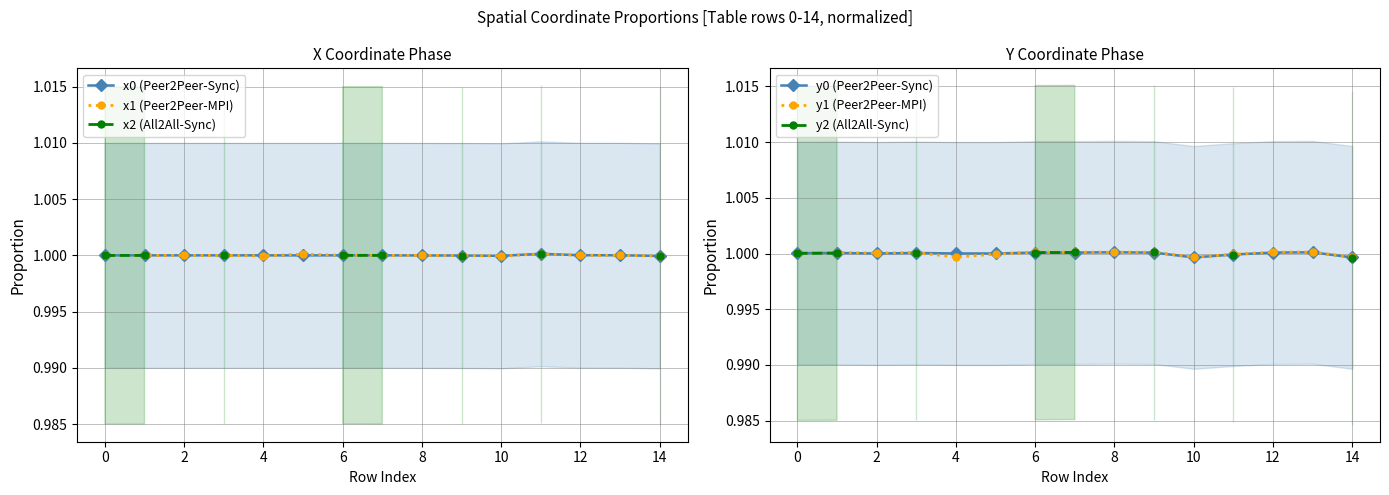

Where is y0 (Peer2Peer-Sync) nearest to the value 0?

14